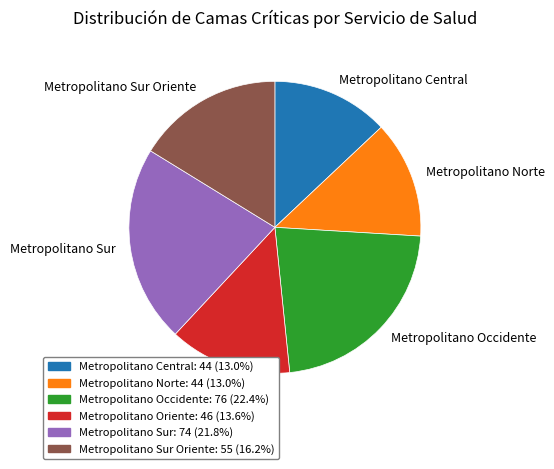

Does any single category account for the majority?

No